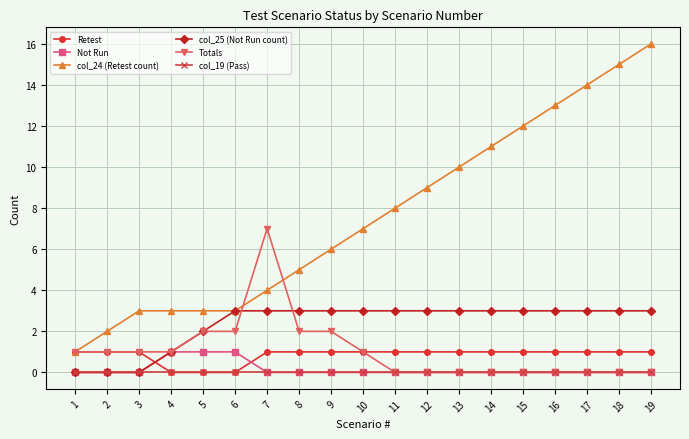

What is the value of the Retest point at the 12th from the left?

1